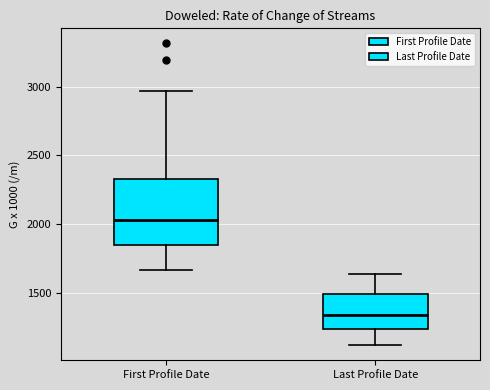

Reading left to right, transcribe this box plot: for each box, give where its median line is, the range the box spans, and where its two whiskers end, as read against the y-axis. The values are not printed on the chart, so give them approximately, as read against the axis.

First Profile Date: median 2050, box 1850 to 2350, whiskers 1650 to 2950
Last Profile Date: median 1350, box 1250 to 1500, whiskers 1100 to 1650